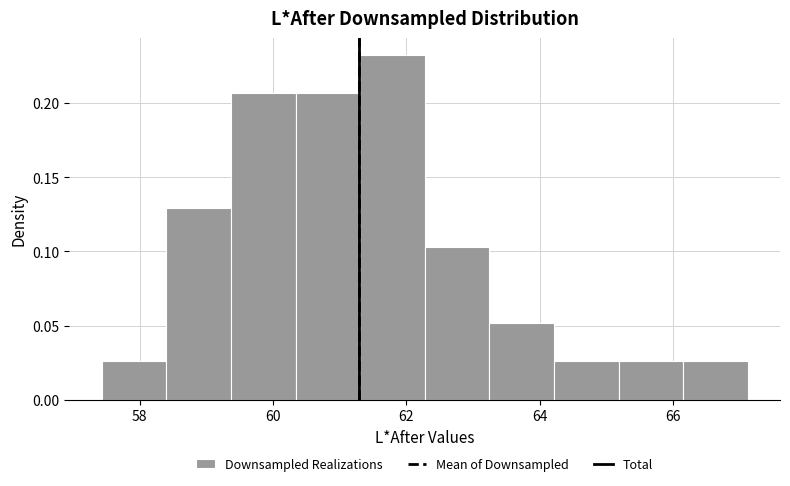

Reading left to right, list every bar in this chart as the range it spans on the x-axis followed by its height. Neither the bar edges nor the heights are printed on the chart, so give them approximately, as read against the axes.

57.4 to 58.4: 0.025
58.4 to 59.4: 0.130
59.4 to 60.4: 0.205
60.4 to 61.4: 0.205
61.4 to 62.2: 0.230
62.2 to 63.2: 0.105
63.2 to 64.2: 0.050
64.2 to 65.2: 0.025
65.2 to 66.2: 0.025
66.2 to 67.2: 0.025